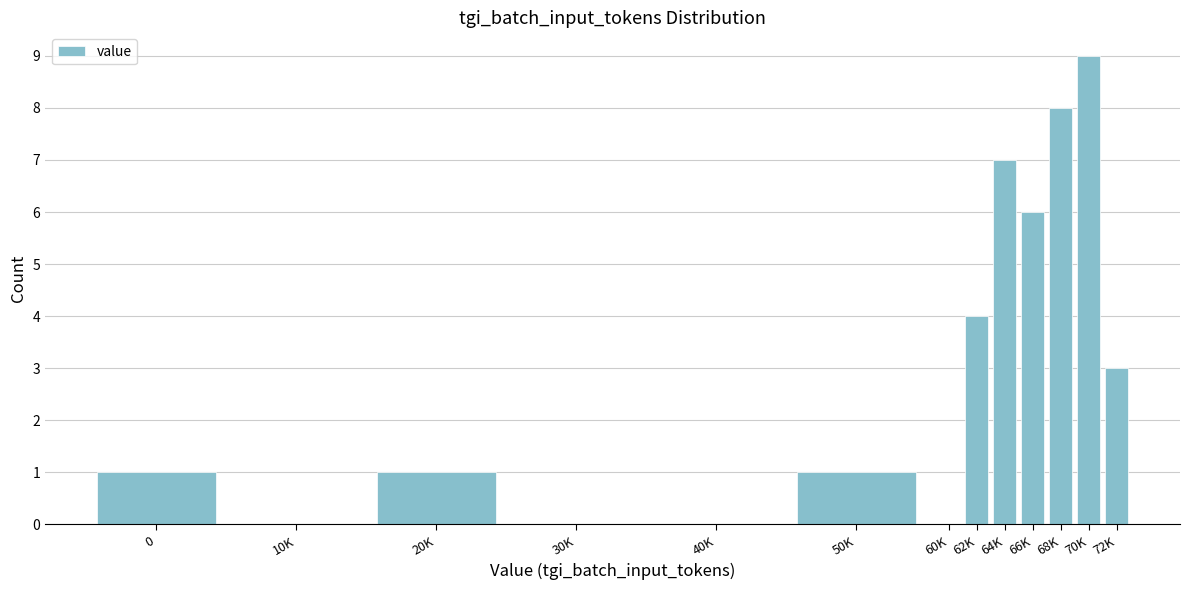

Reading right to left, what are all the values shown in this chart?

72K=3	70K=9	68K=8	66K=6	64K=7	62K=4	60K=0	50K=1	40K=0	30K=0	20K=1	10K=0	0=1